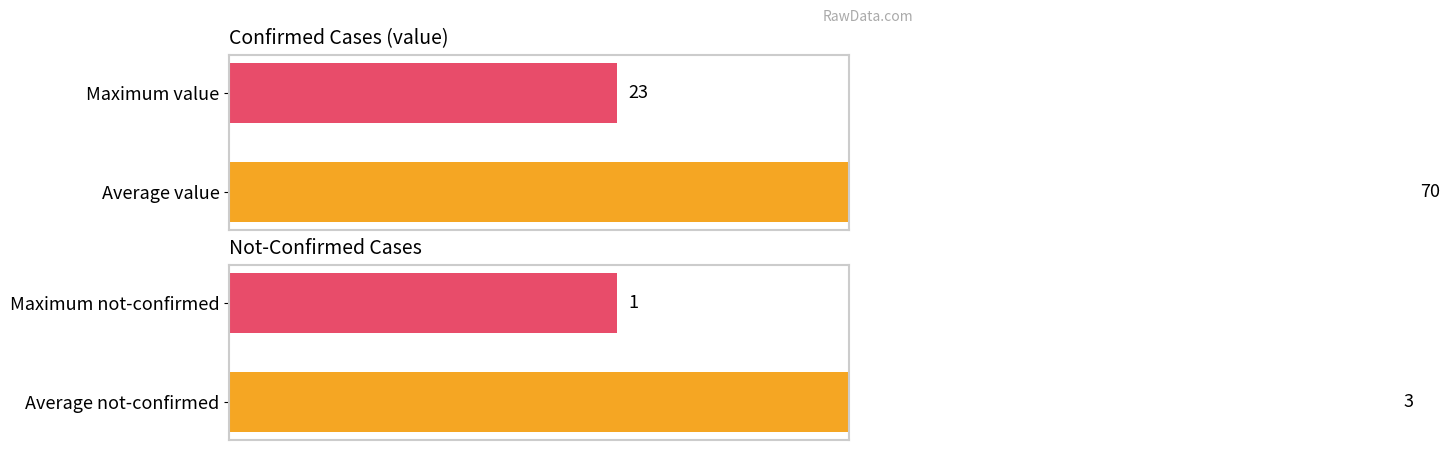

How many values in the value series are below 70?

1